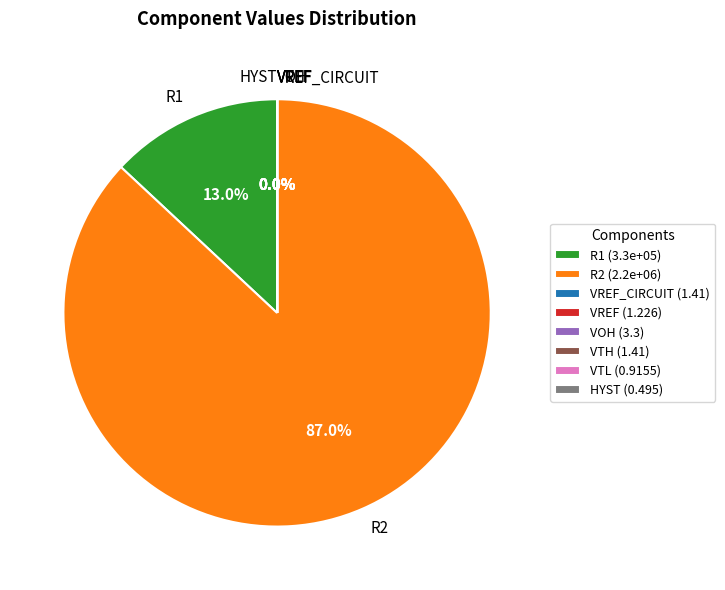

How much of the chart is everything except VOH?

100.0%